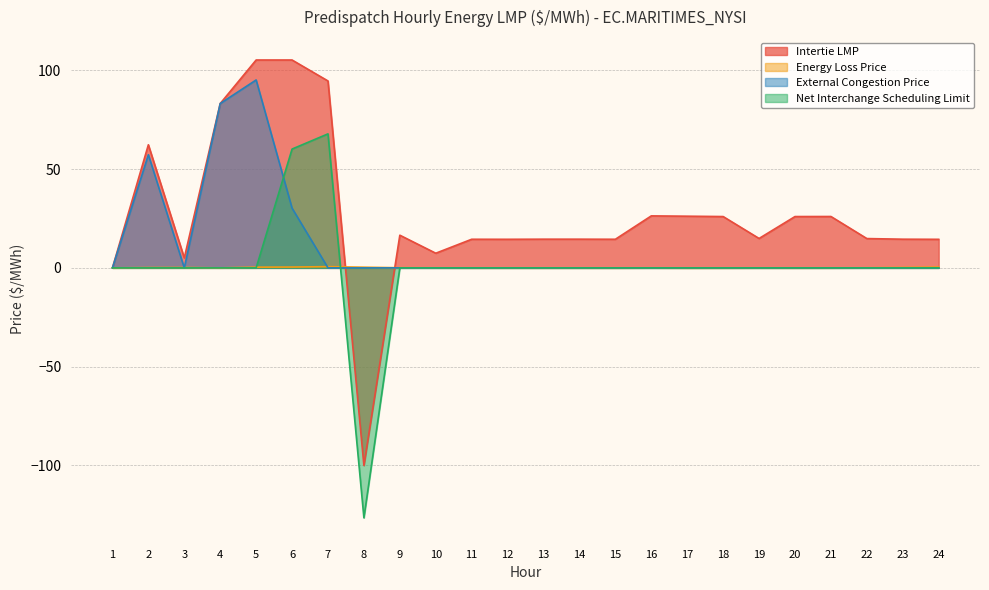

What are all the series names shown in the legend?

Intertie LMP, Energy Loss Price, External Congestion Price, Net Interchange Scheduling Limit